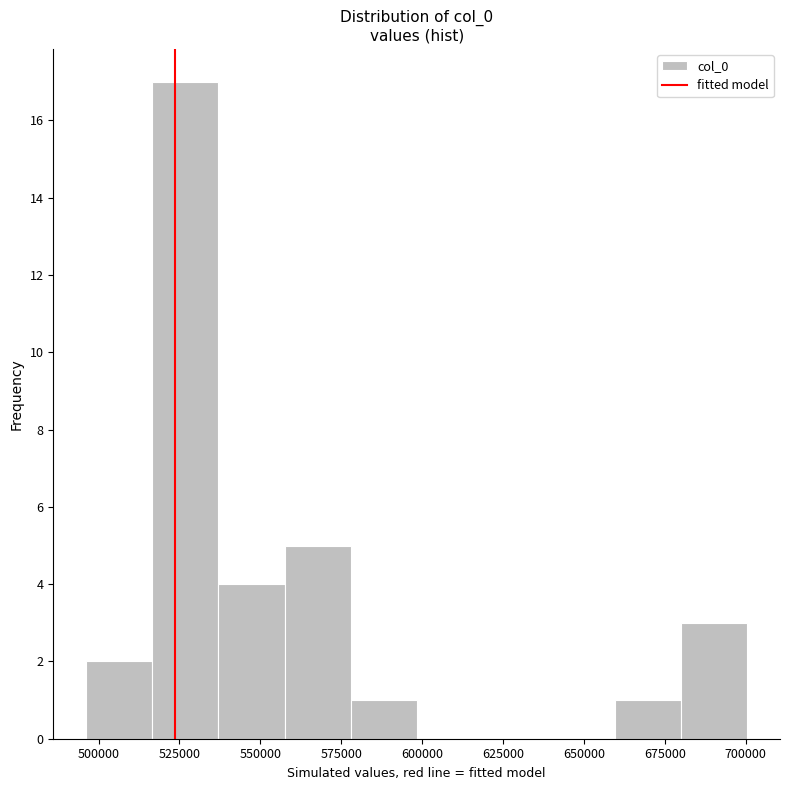

Reading left to right, list every bar in this chart as the range it spans on the x-axis followed by its height. Neither the bar edges nor the heights are printed on the chart, so give them approximately, as read against the axes.

495000 to 515000: 2
515000 to 535000: 17
535000 to 555000: 4
555000 to 580000: 5
580000 to 600000: 1
600000 to 620000: 0
620000 to 640000: 0
640000 to 660000: 0
660000 to 680000: 1
680000 to 700000: 3